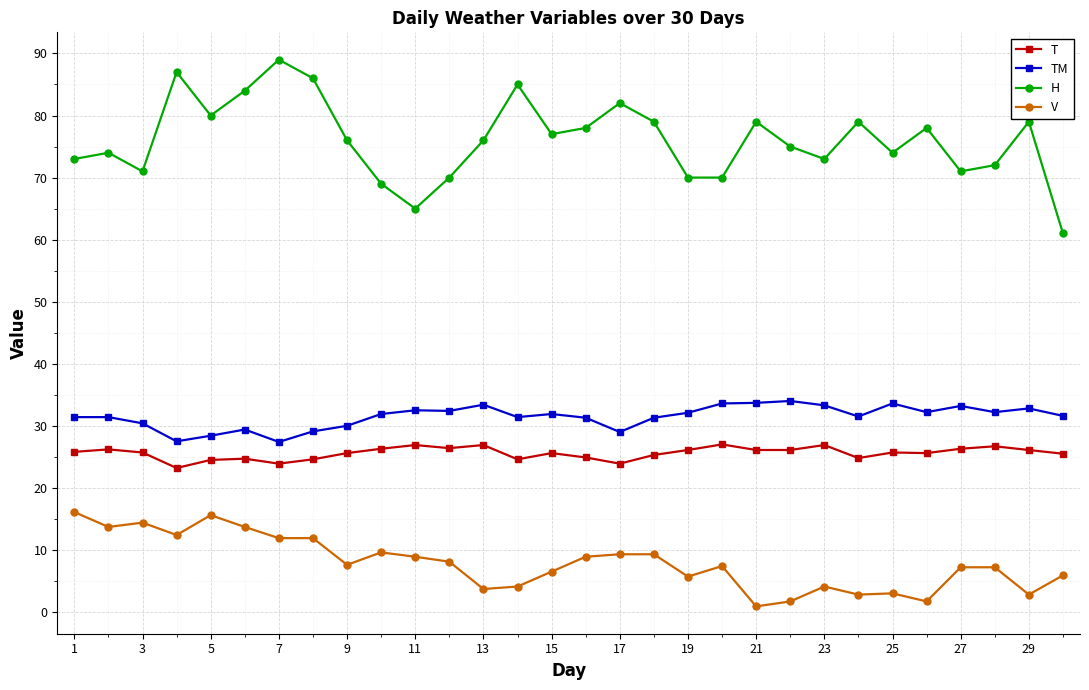

True or false: V has more than 2 points higher than both neighbors.

True